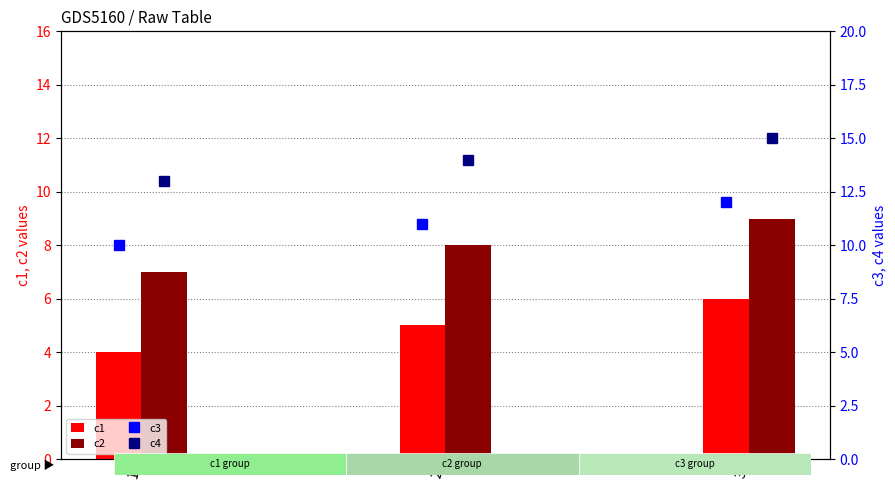

Count the c1 values in the range 4 to 6.

3